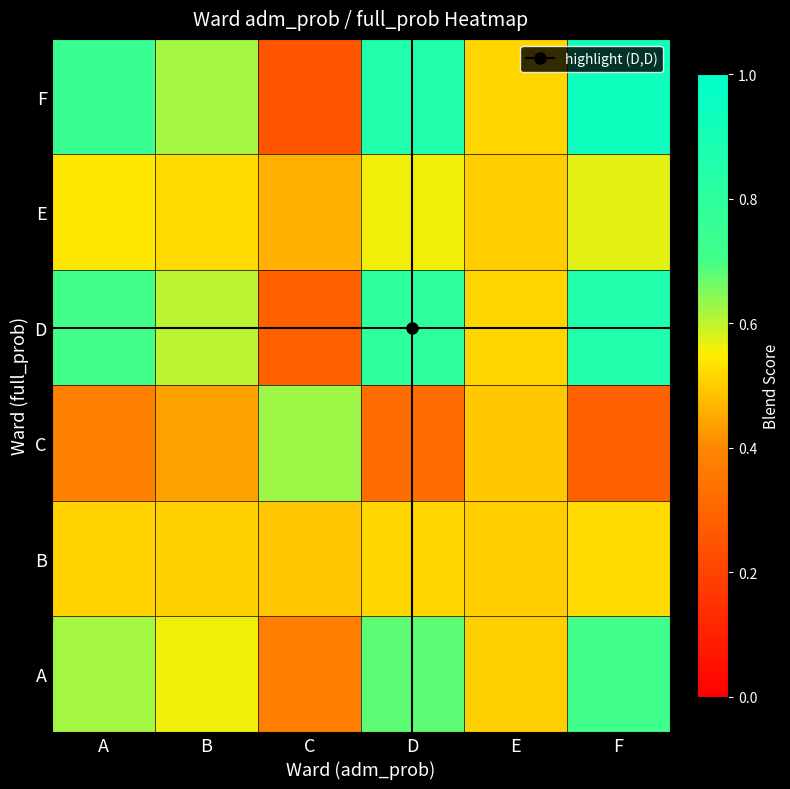

Which series has the largest total across all categories?

F